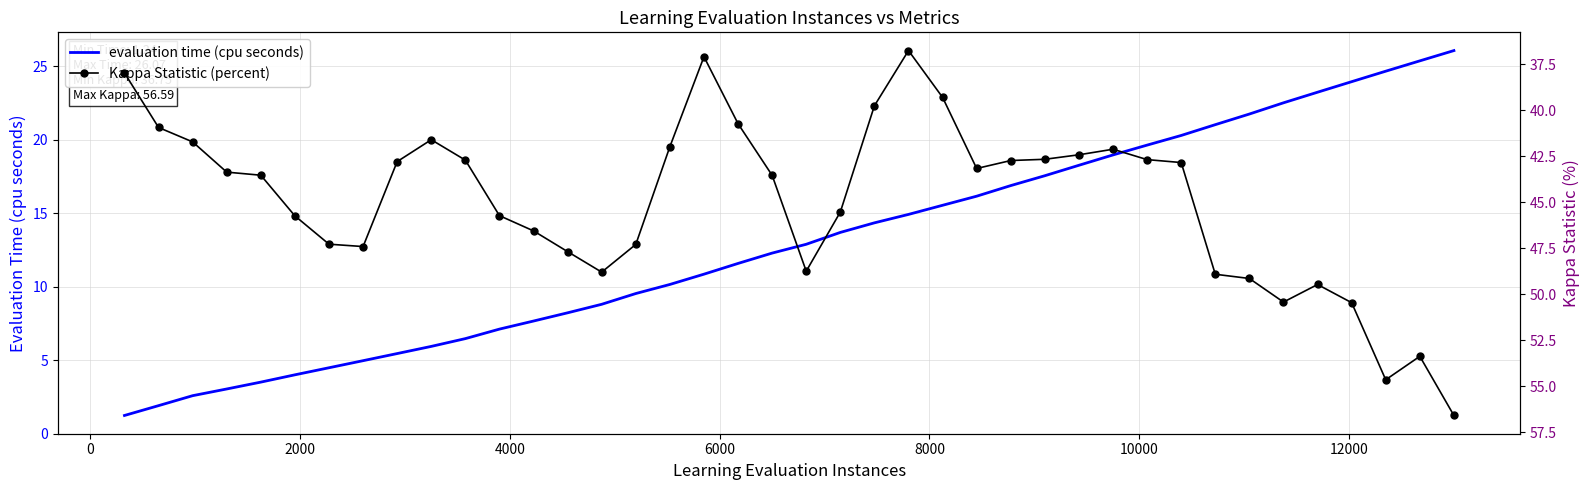

What is the lowest value of the Kappa Statistic (percent) series?

36.8